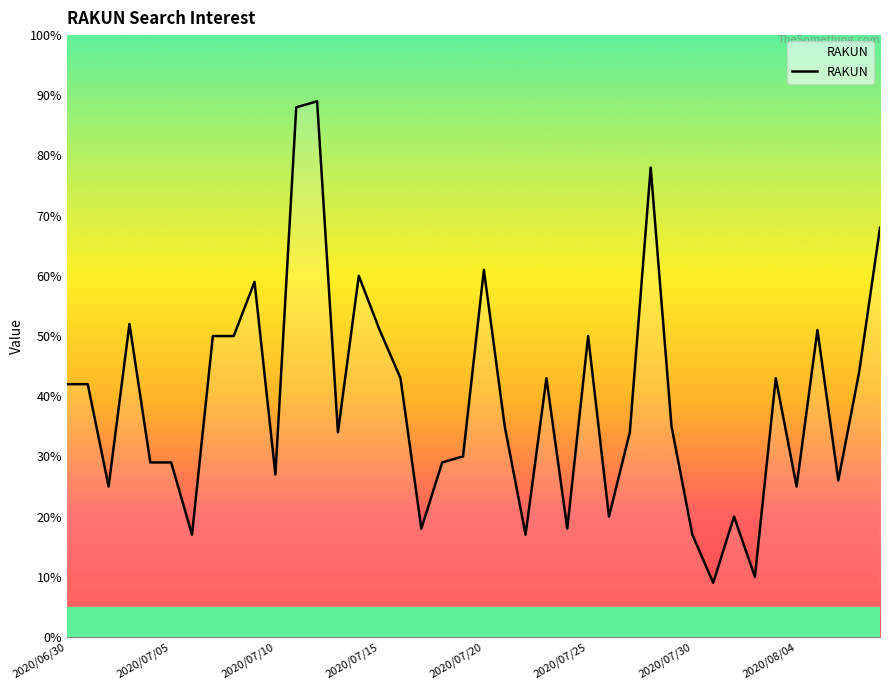

What is the difference between the maximum and minimum values?

80